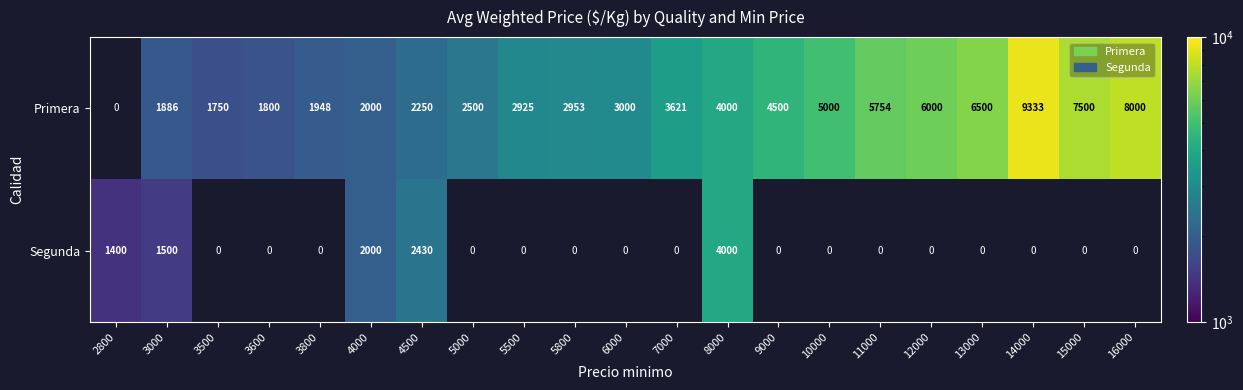

True or false: Segunda has a value of 1400 at 2800.

True